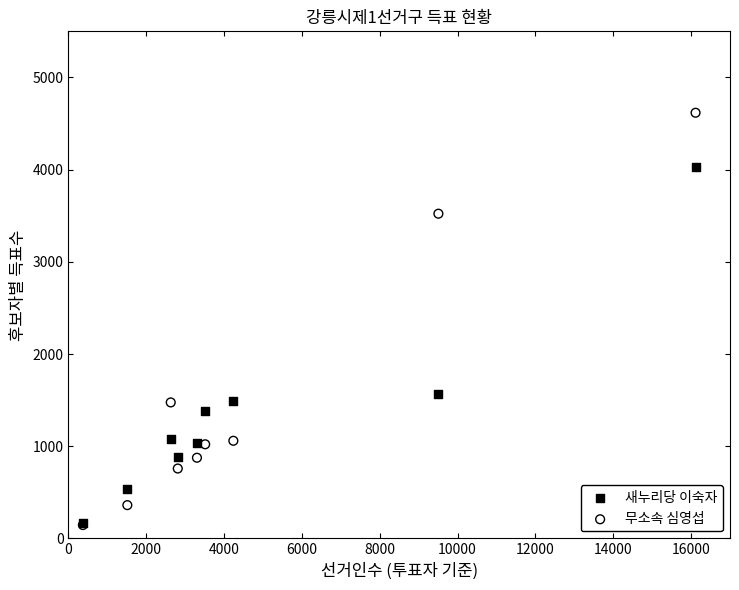

Which series reaches the maximum Y coordinate?

무소속 심영섭